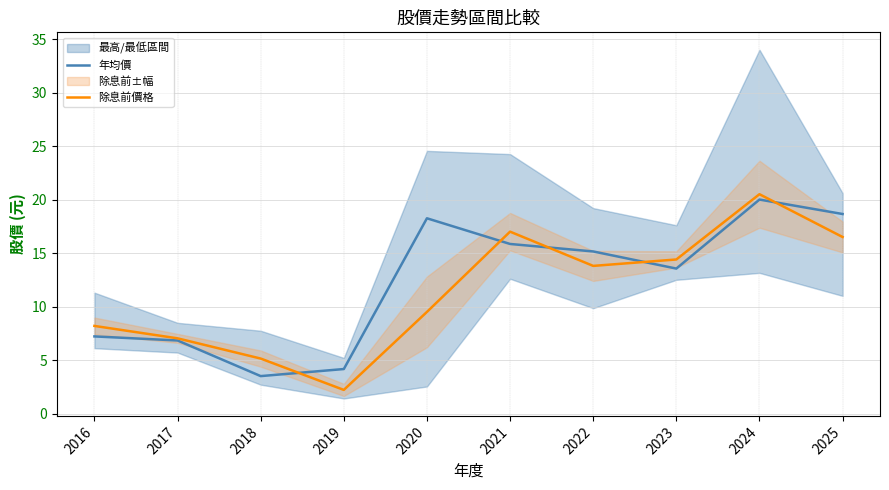

What is the value of the 除息前價格 point at the 6th from the left?

17.0